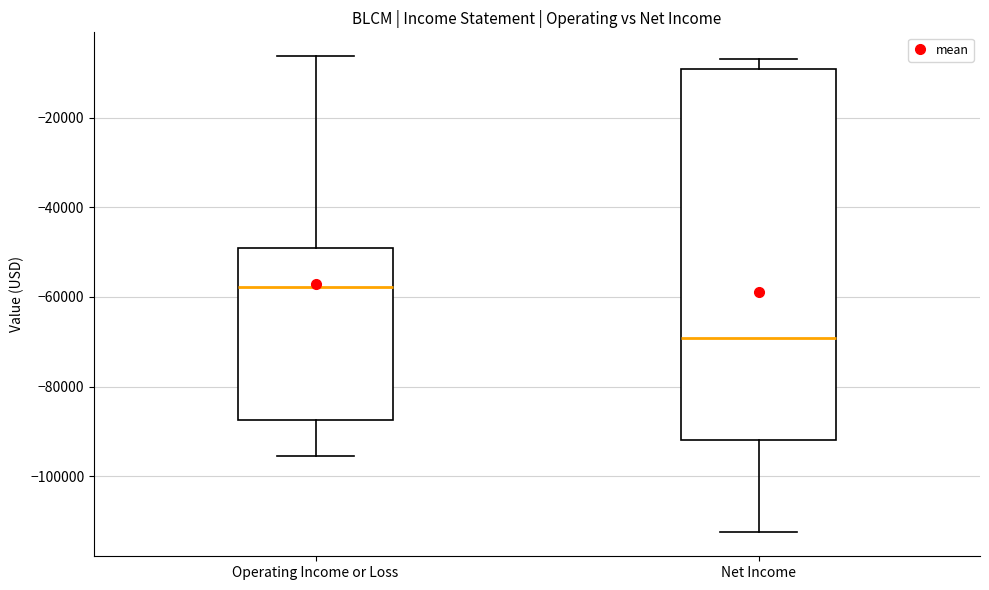

Which box has the lowest median line?

Net Income